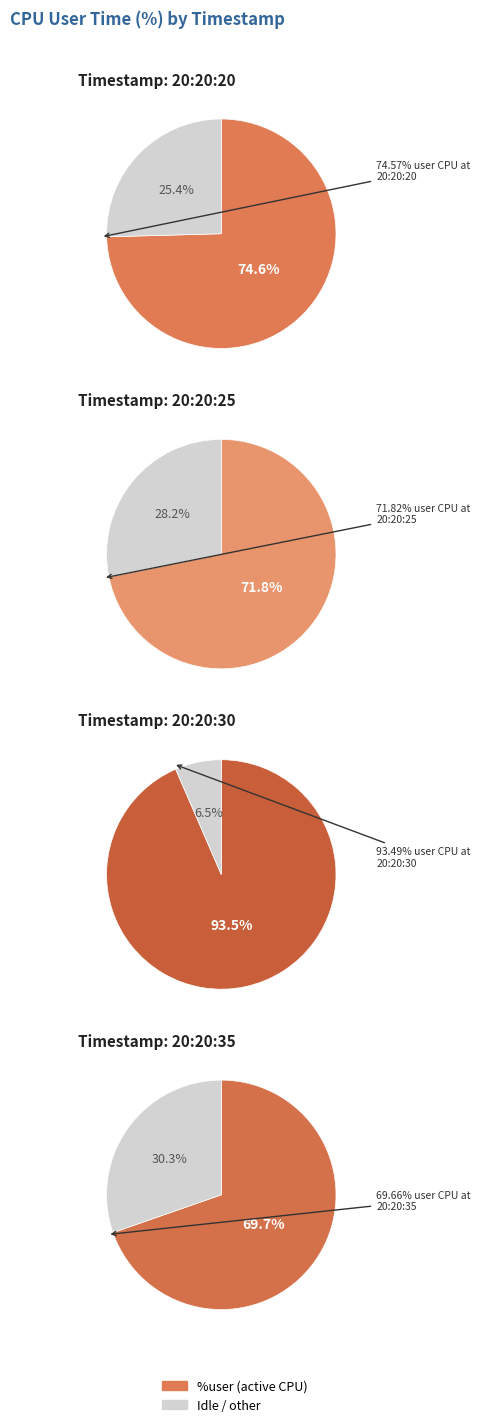

Which slice is the largest?

20:20:30